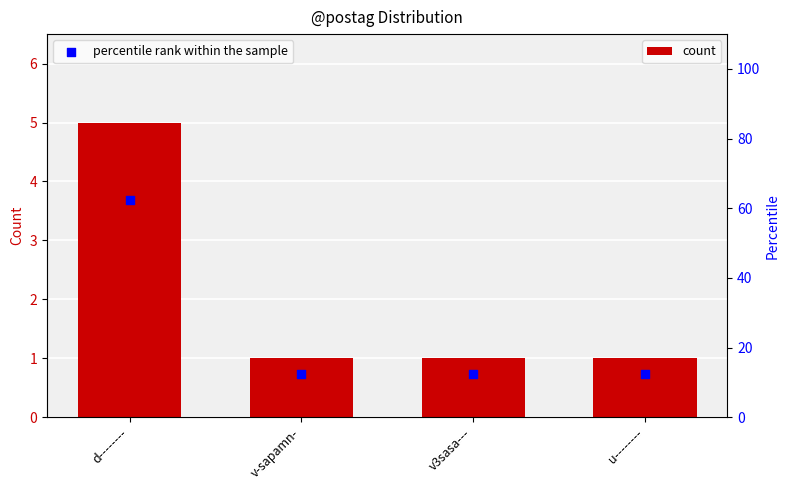

What is the total value across all series at d--------?

67.5